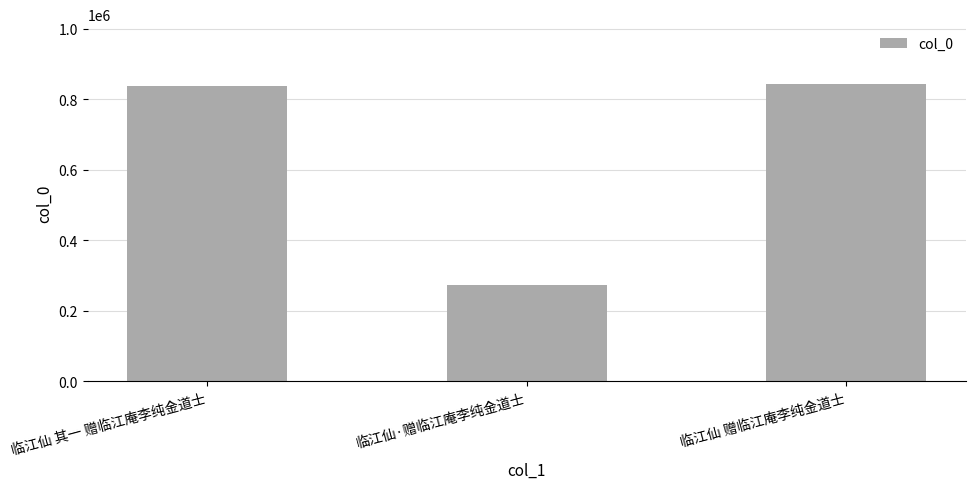

Reading left to right, what are all the values shown in this chart?

836367	271806	843912